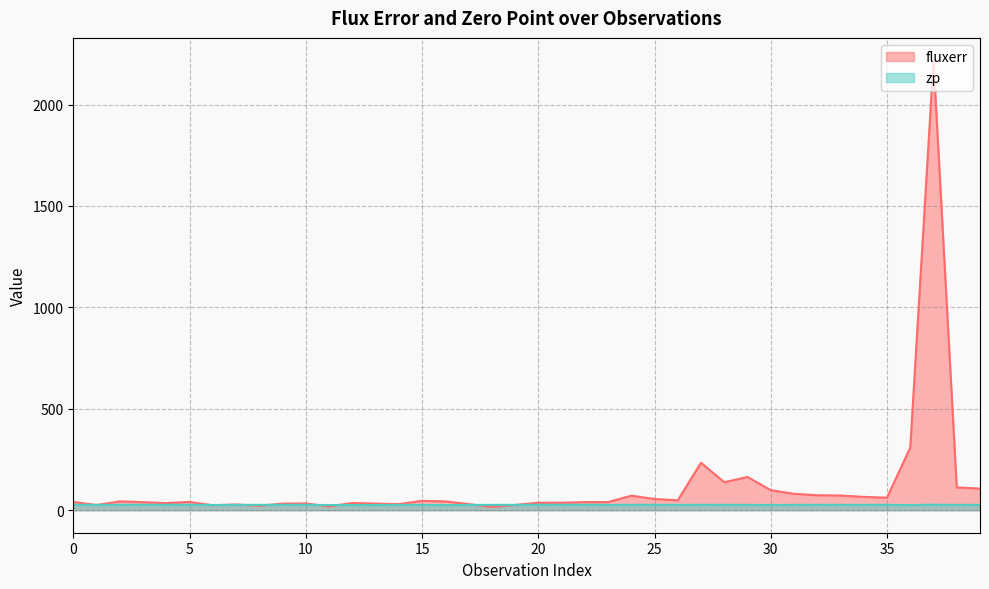

What is the value of the fluxerr point at the 22nd from the left?

37.1